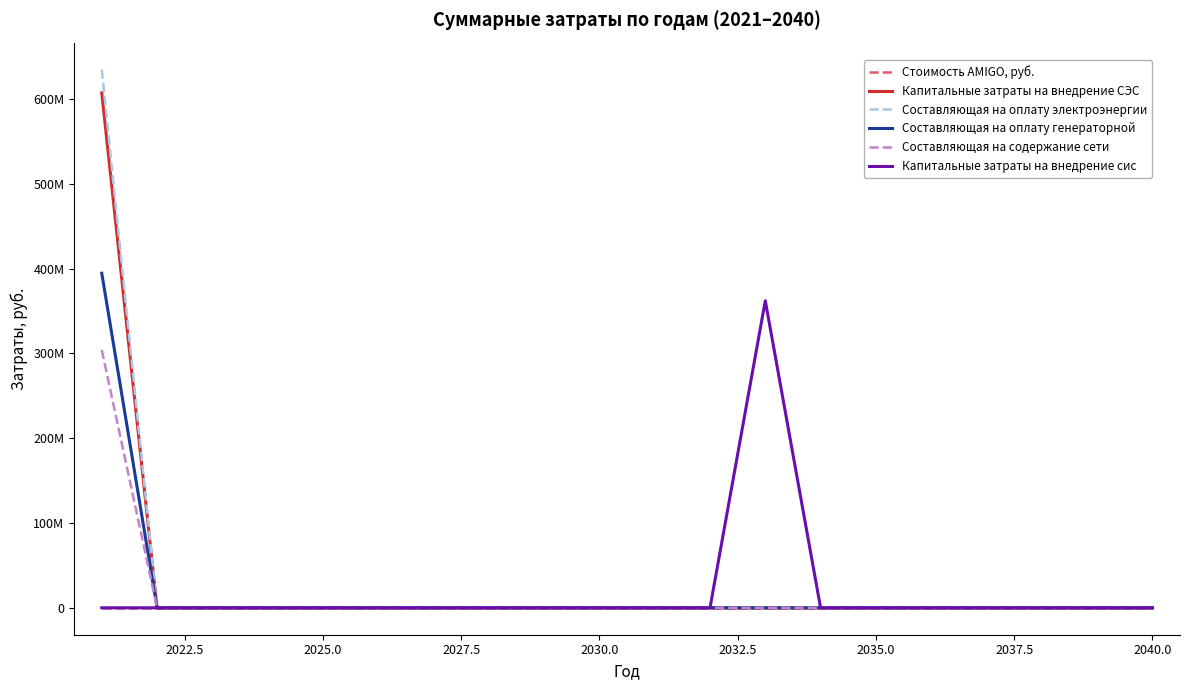

What is the sum of all Капитальные затраты на внедрение СЭС values?

607272872.7